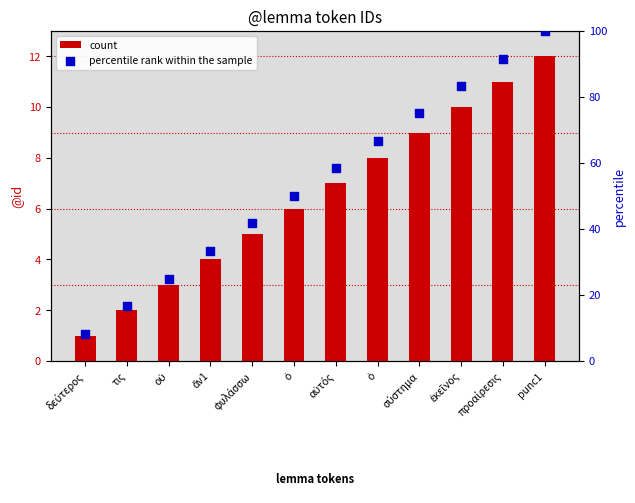

At which category is the sum across all series the highest?

punc1